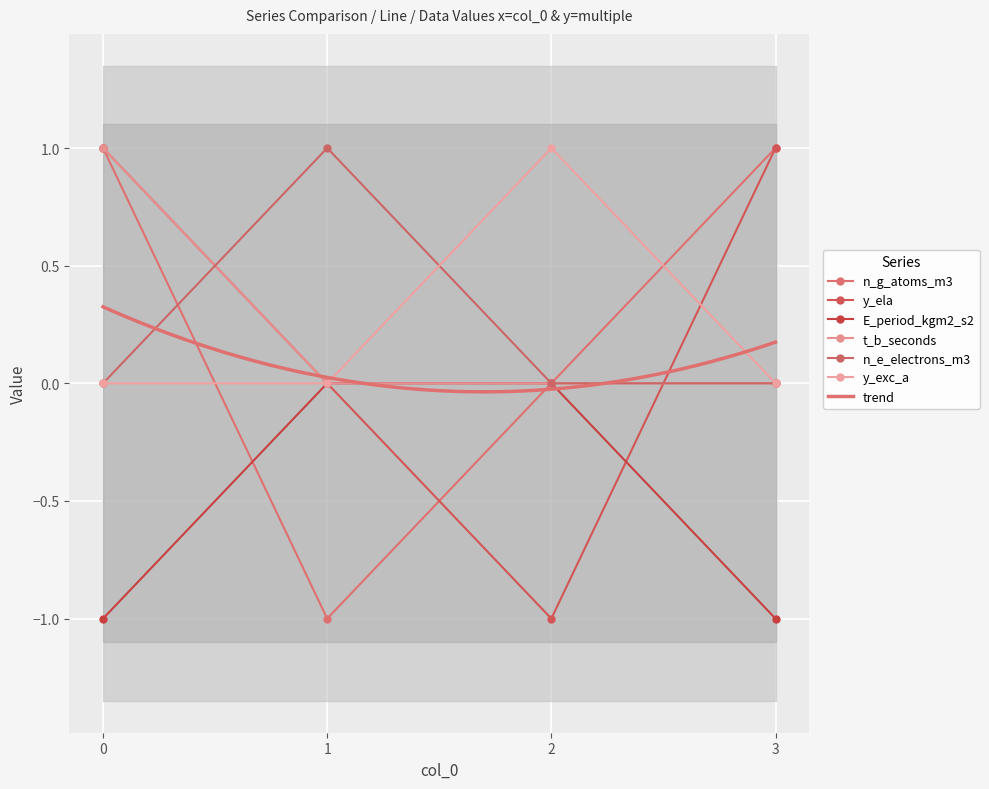

Count the y_exc_a values in the range 0 to 1.

4